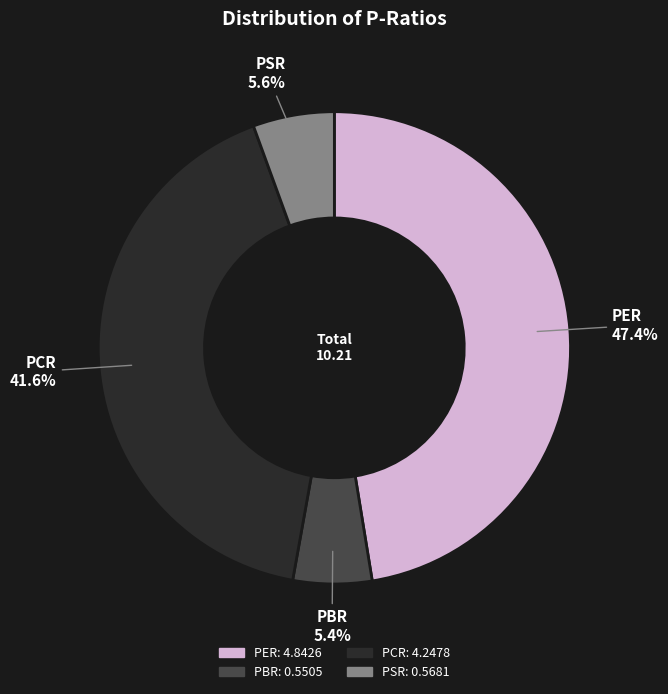

What is the largest slice in the pie chart?

PER